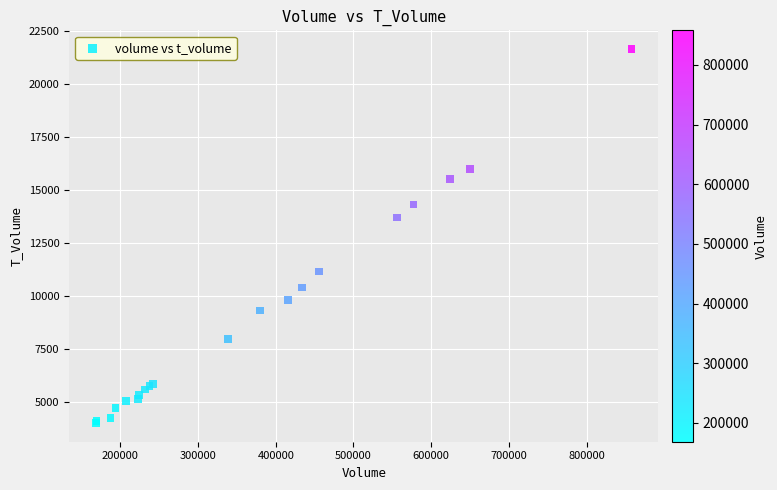

What Y value in the scatter plot is closest to 12838?

13716